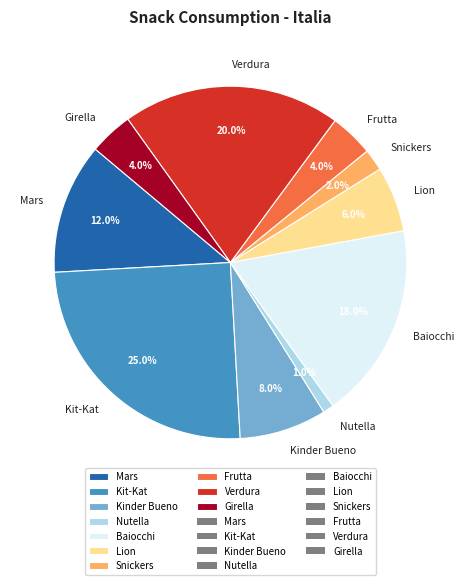

Between Baiocchi and Lion, which is larger?

Baiocchi